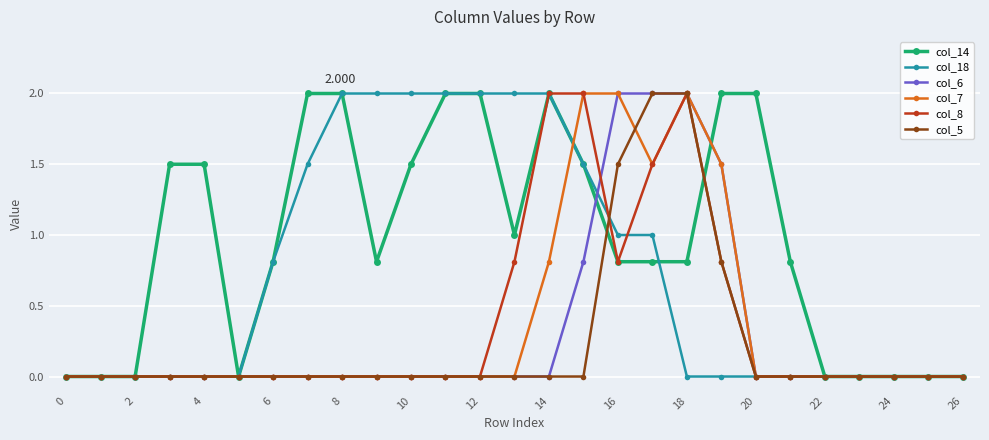

What are all the series names shown in the legend?

col_14, col_18, col_6, col_7, col_8, col_5